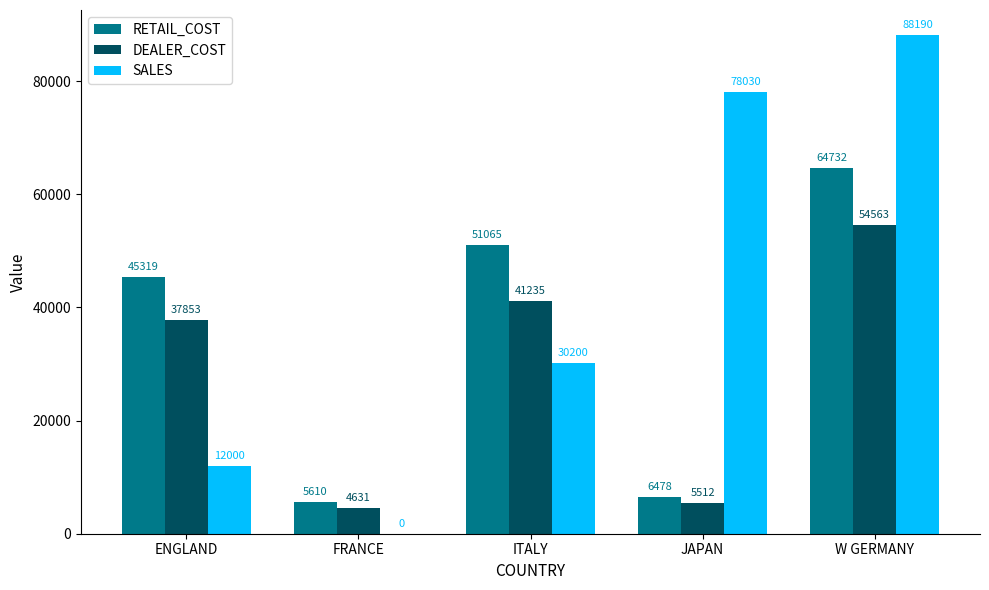

At which label does RETAIL_COST reach its peak?

W GERMANY